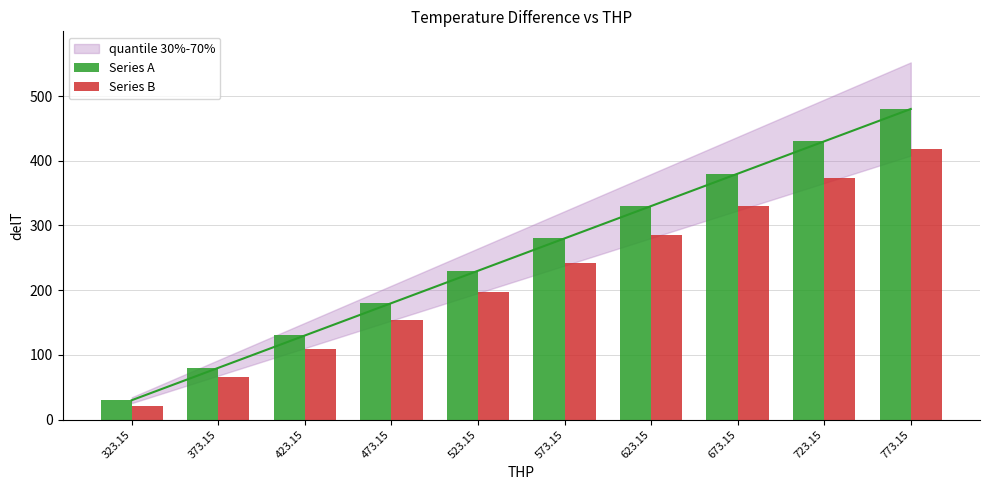

Is the value of Series B at 673.15 greater than the value of Series A at 723.15?

No